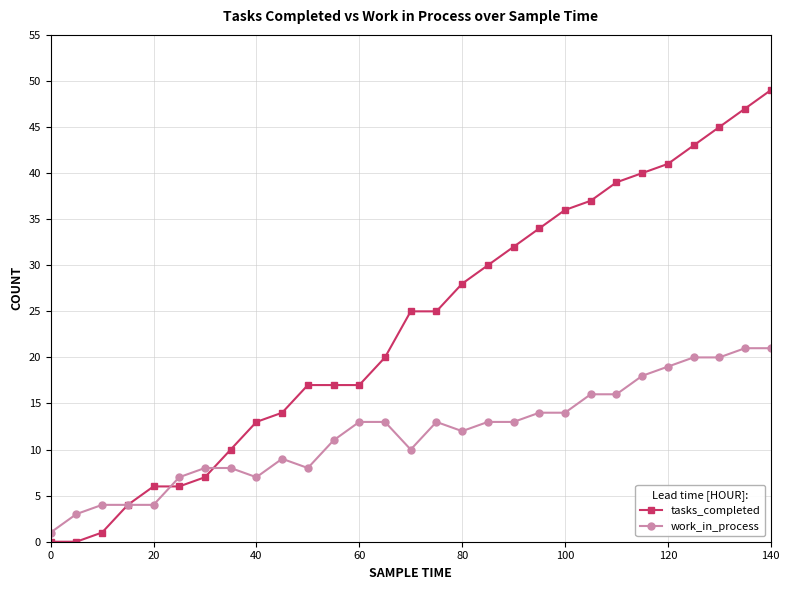

Which series has the largest range (max minus min)?

tasks_completed